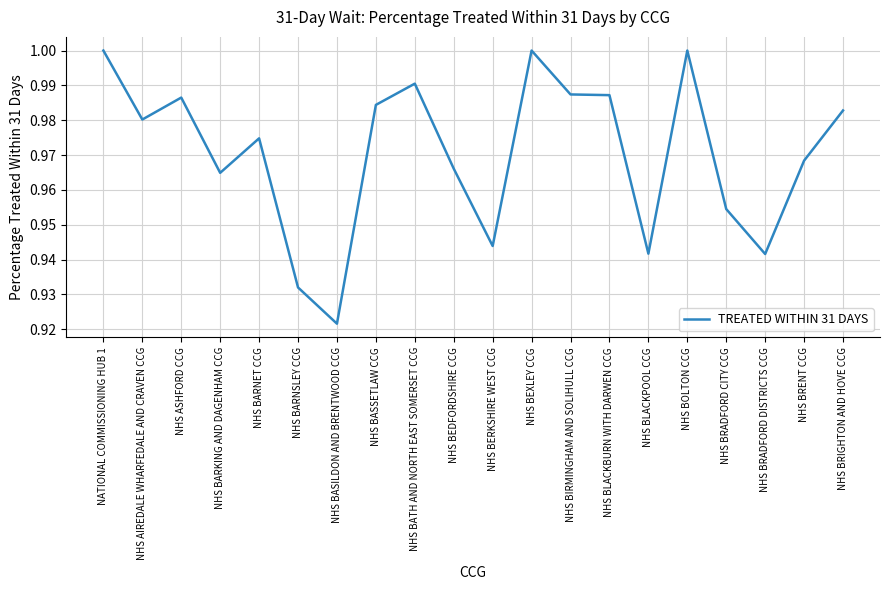

At which label is the value closest to 0?

NHS BASILDON AND BRENTWOOD CCG